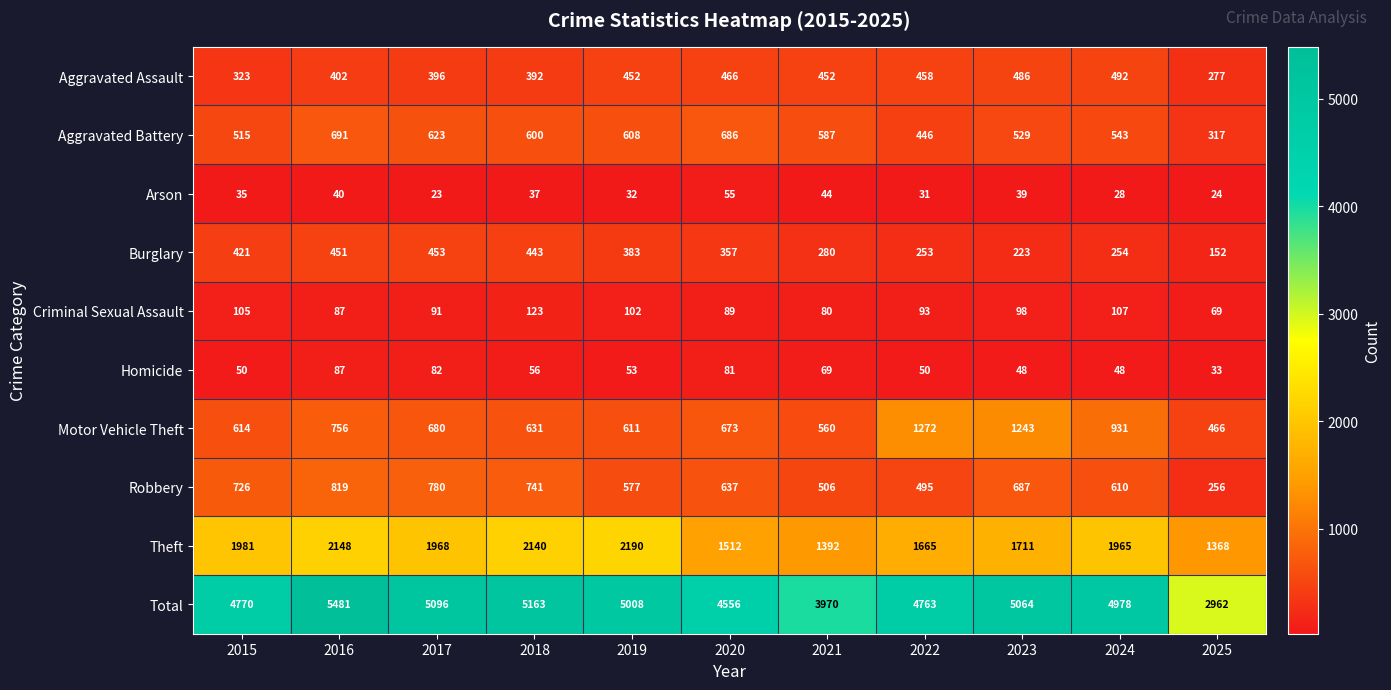

Which series has the largest range (max minus min)?

Total